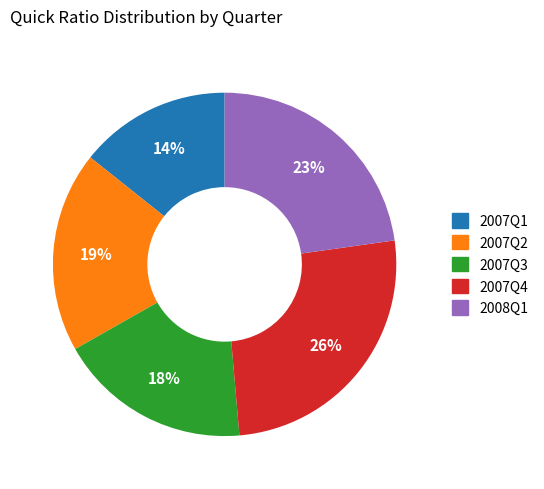

Does any single category account for the majority?

No